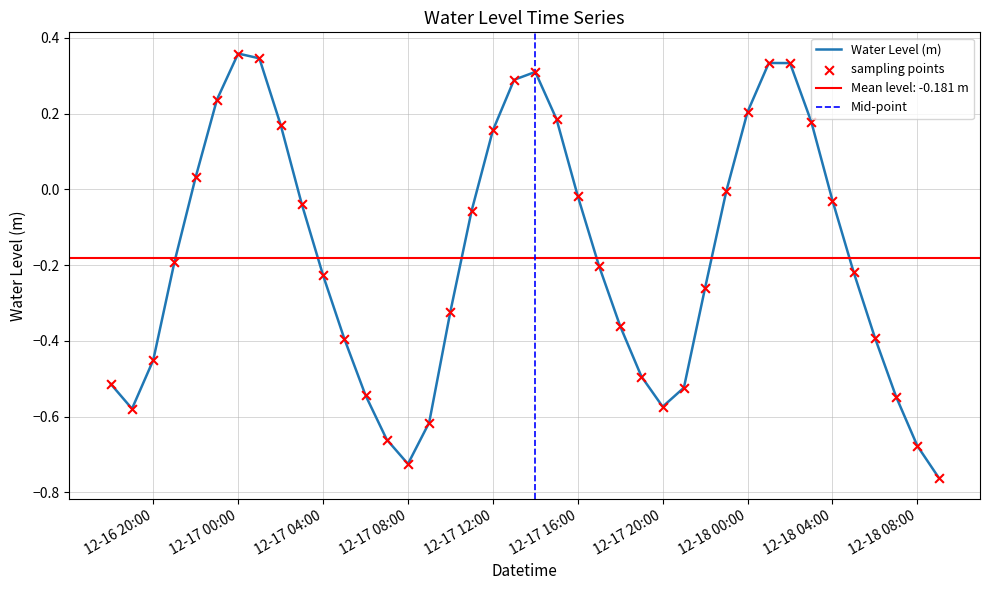

True or false: Water Level (m) has a value of -0.9 at 12-17 20:00.

False